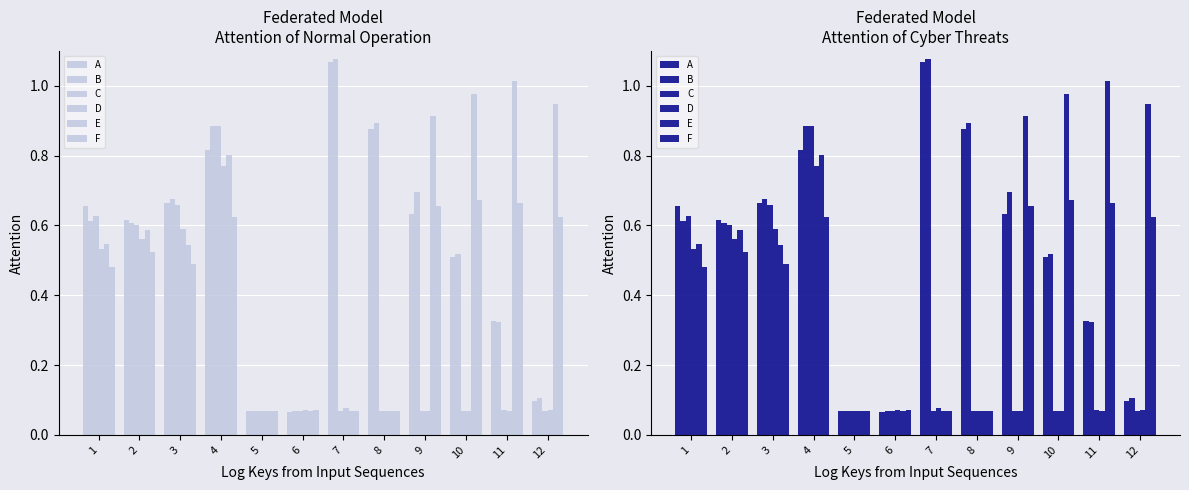

What is the difference between the maximum and minimum values in the F series?

0.6